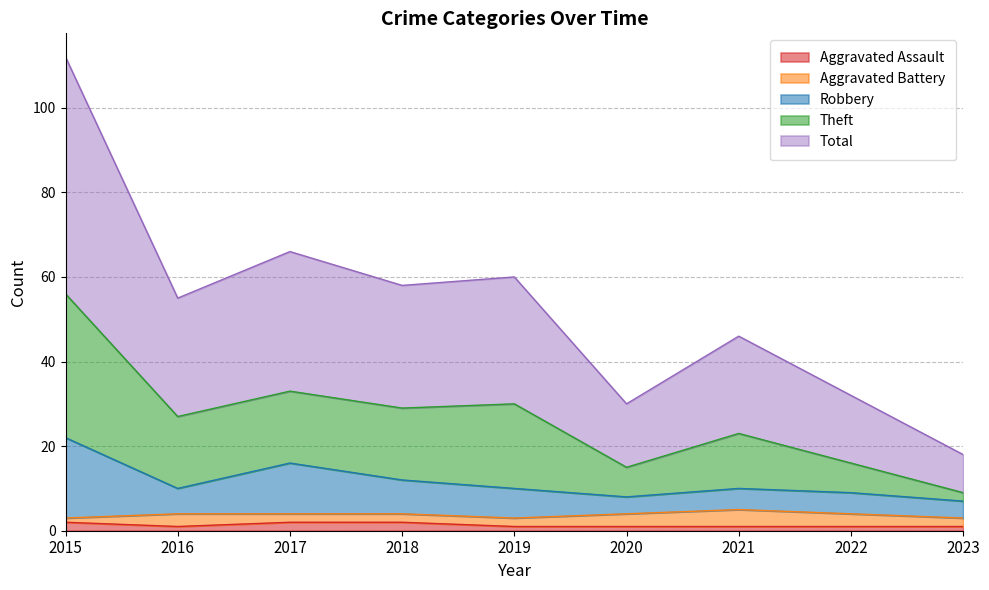

True or false: Total and Robbery cross at least once.

False